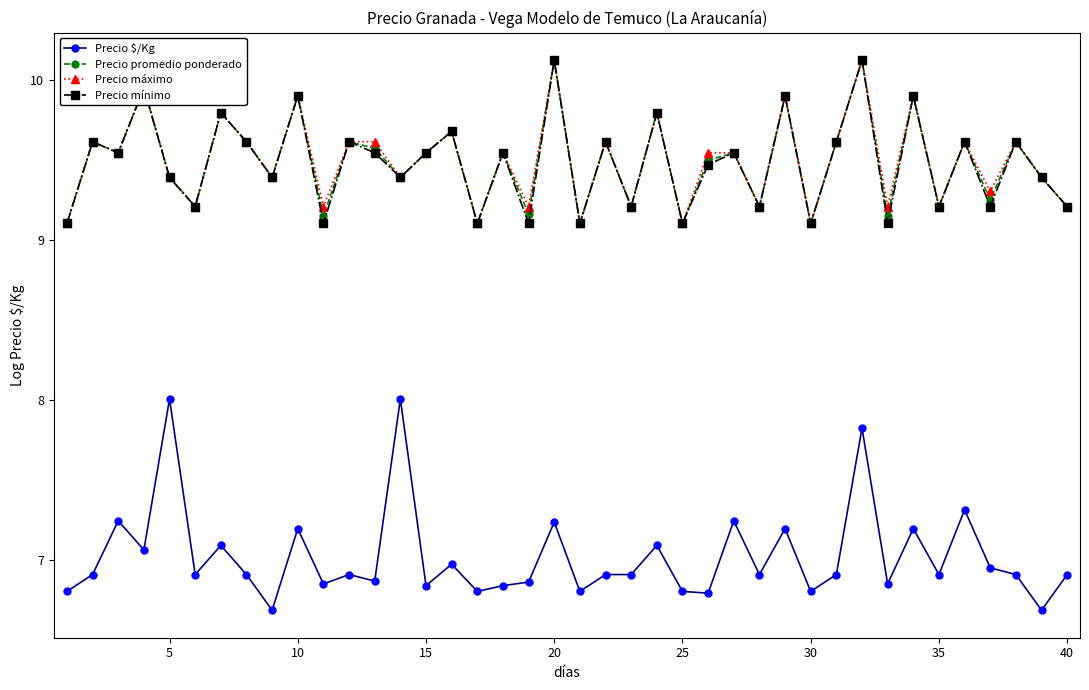

What is the value of the Precio máximo point at the 20th from the left?

10.1